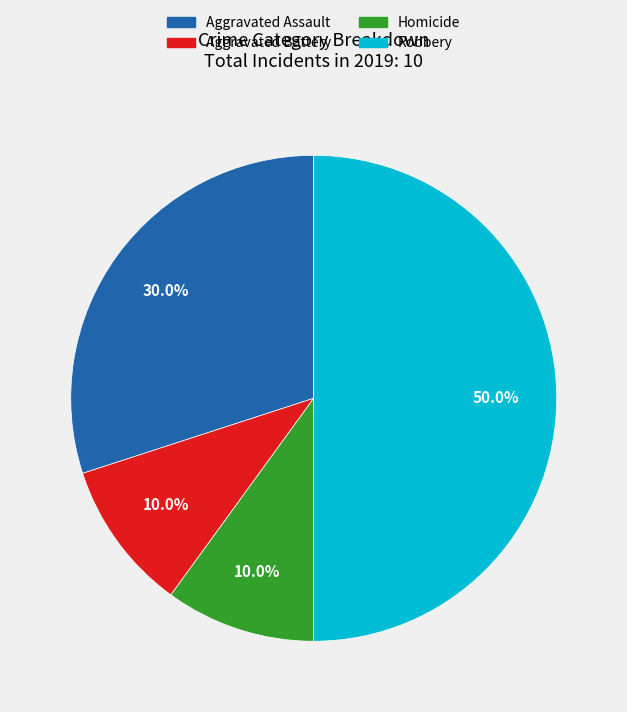

How many segments does this pie chart have?

4